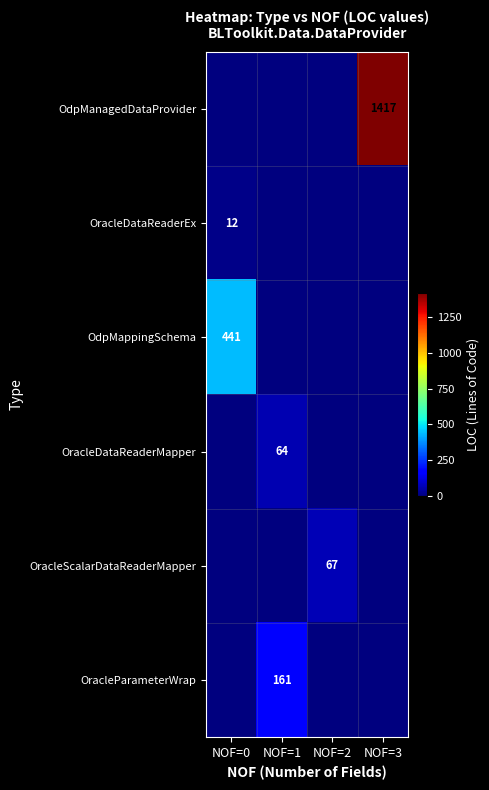

True or false: OracleDataReaderEx has a value of 16 at NOF=0.

False